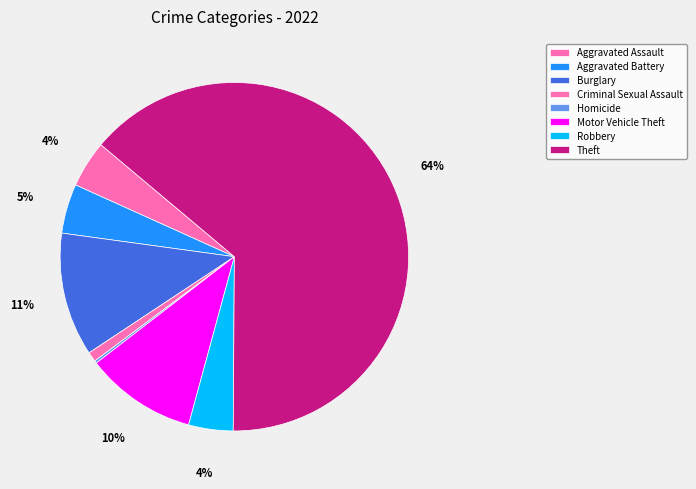

Does any single category account for the majority?

Yes